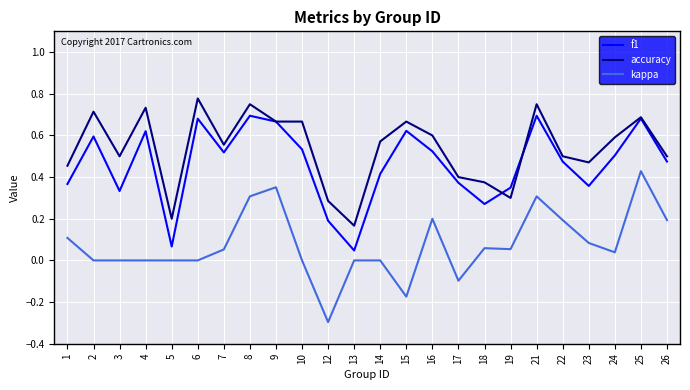

Which series changed the most between 14 and 16?

kappa